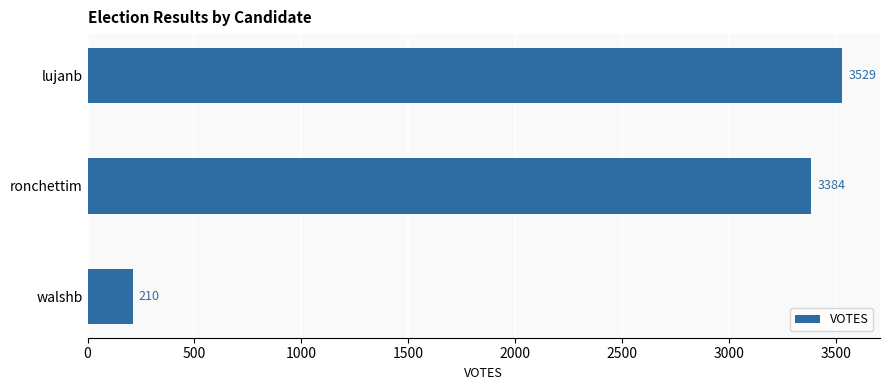

At which label is the value closest to 1869?

ronchettim